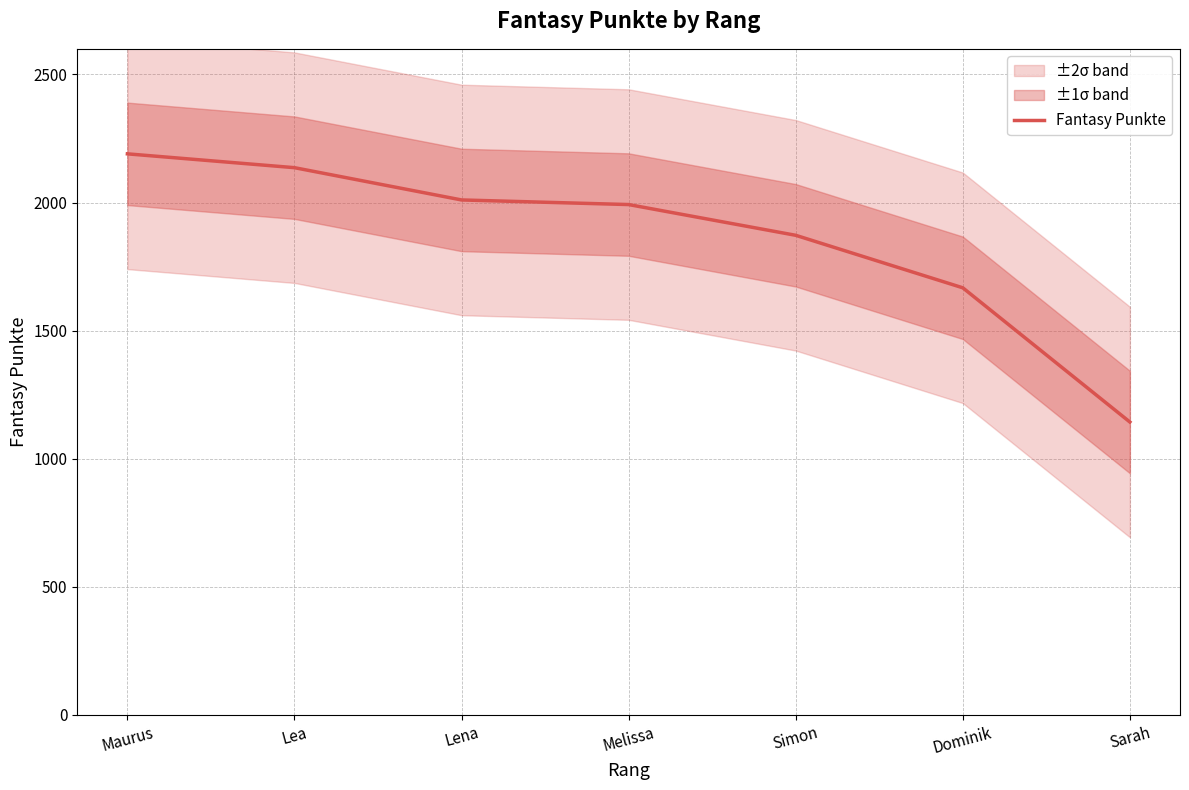

What is the ratio of the value at Simon to the value at Sarah?

1.6